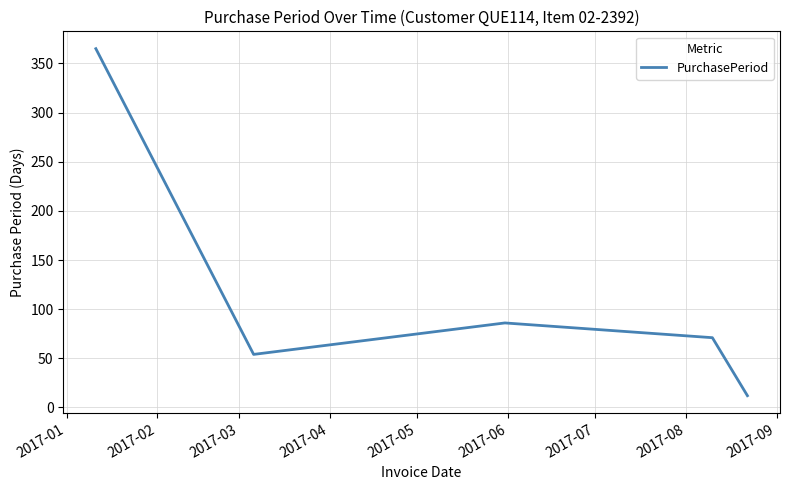

True or false: the data has more than 0 interior local peaks.

True